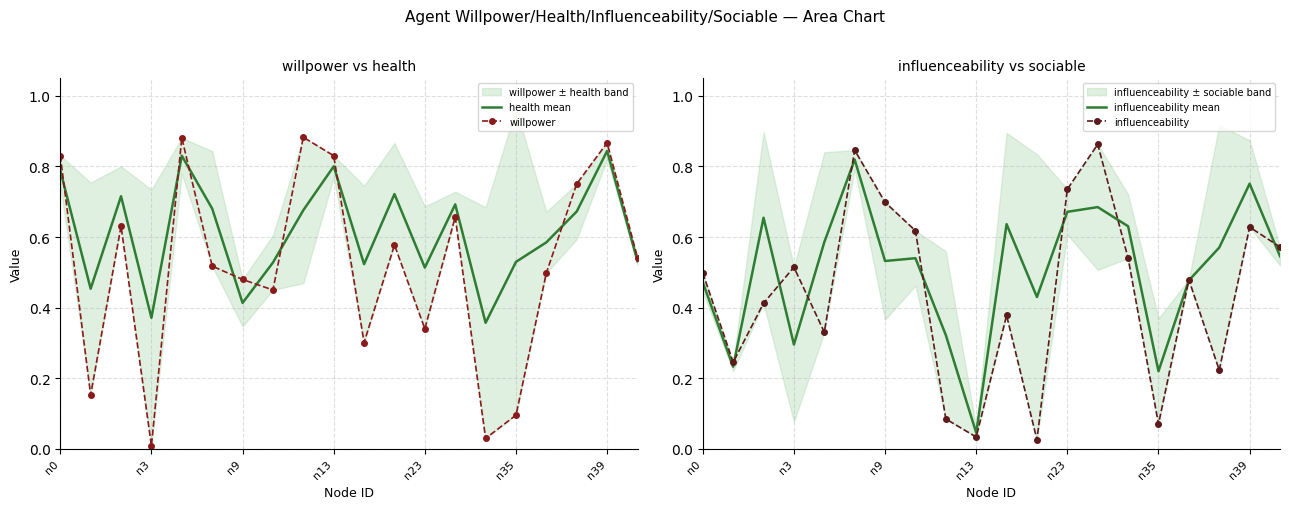

Is it true that influenceability mean equals 0.1 at n3?

False